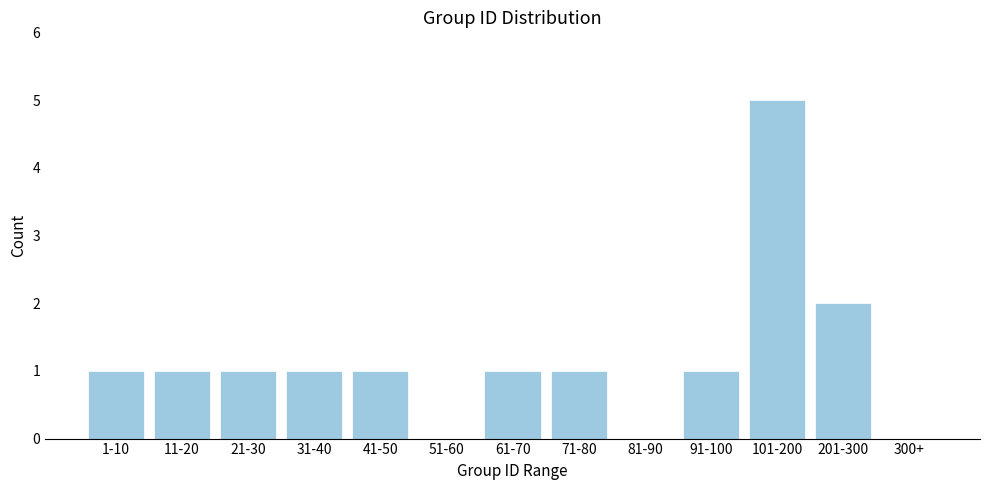

Reading left to right, extract all data points from this chart.

1-10=1	11-20=1	21-30=1	31-40=1	41-50=1	51-60=0	61-70=1	71-80=1	81-90=0	91-100=1	101-200=5	201-300=2	300+=0